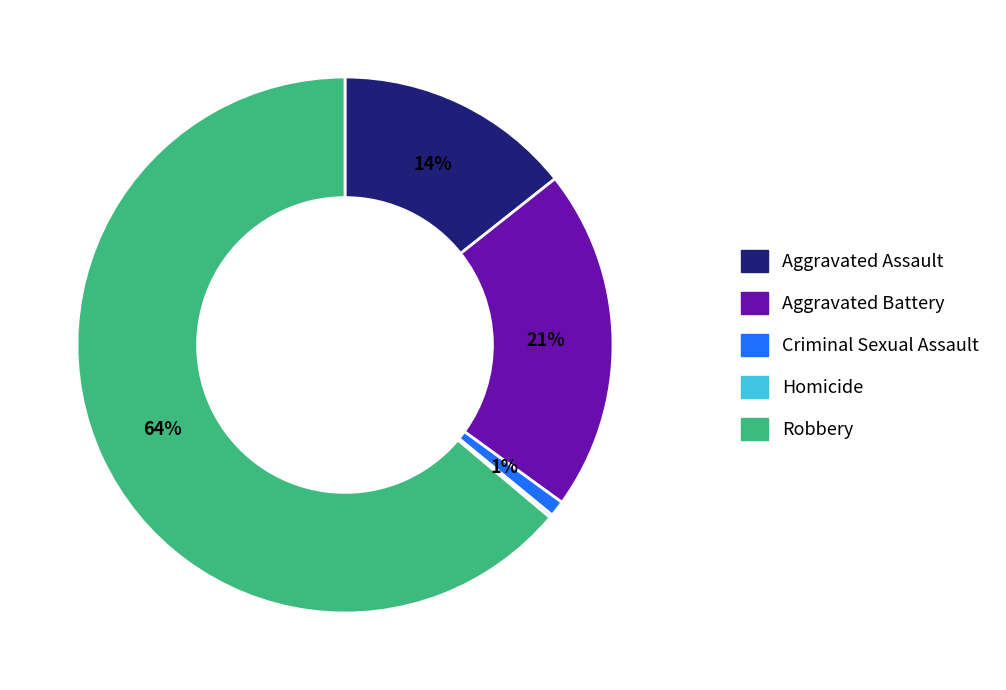

What is the largest slice in the pie chart?

Robbery